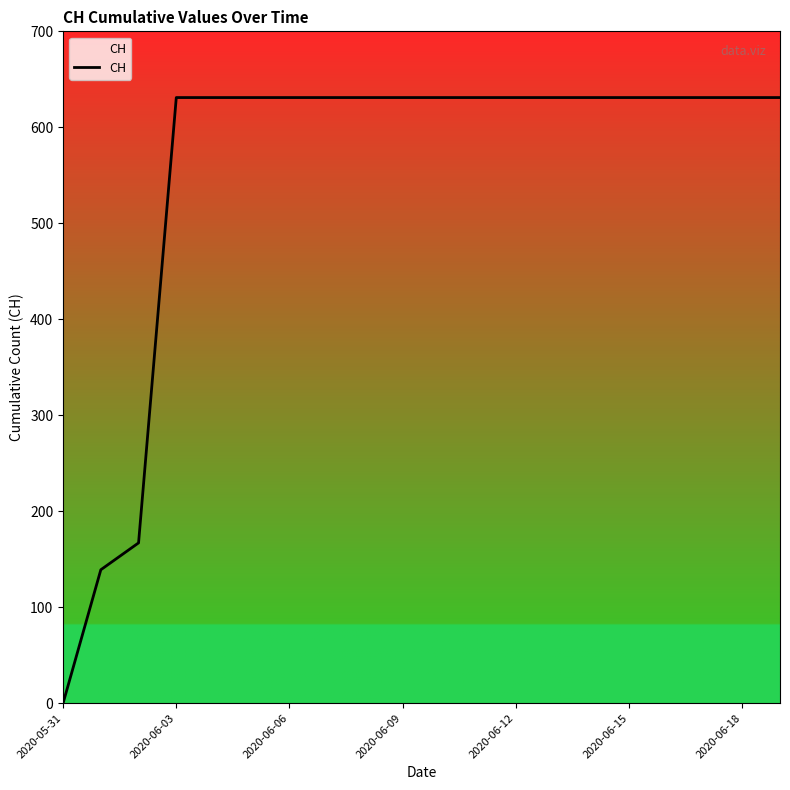

Reading left to right, list all the values displayed in this chart.

0	139	167	631	631	631	631	631	631	631	631	631	631	631	631	631	631	631	631	631